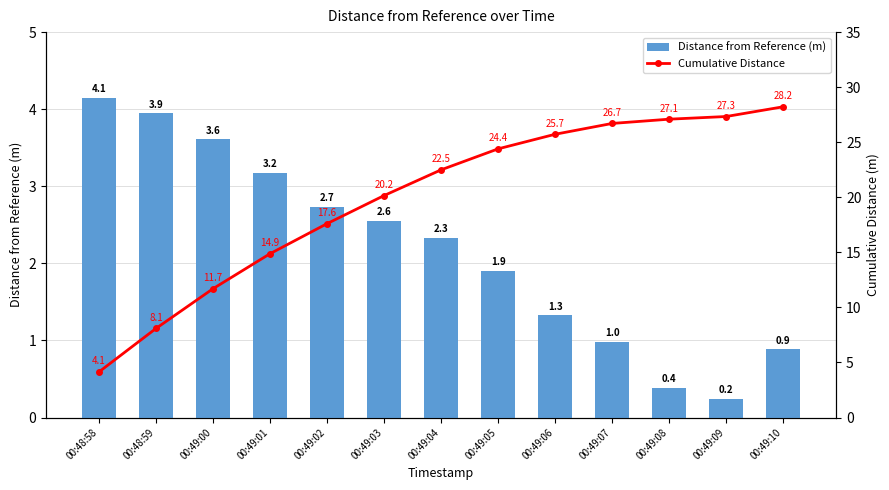

At 00:49:06, list the series in order from largest to smallest.

Cumulative Distance, Distance from Reference (m)